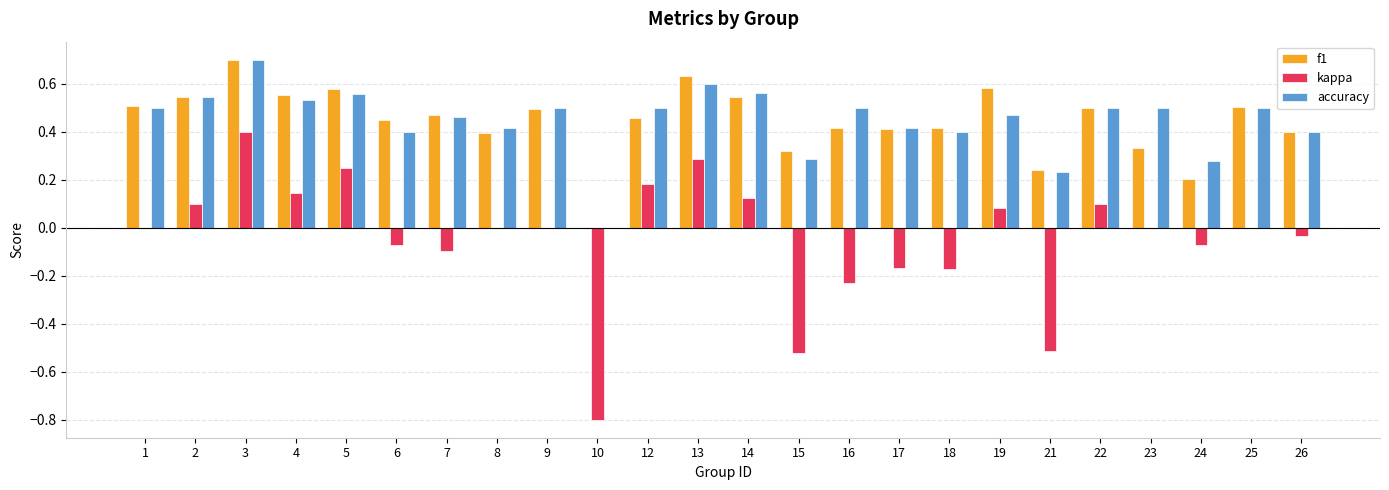

How many groups of bars are there?

24